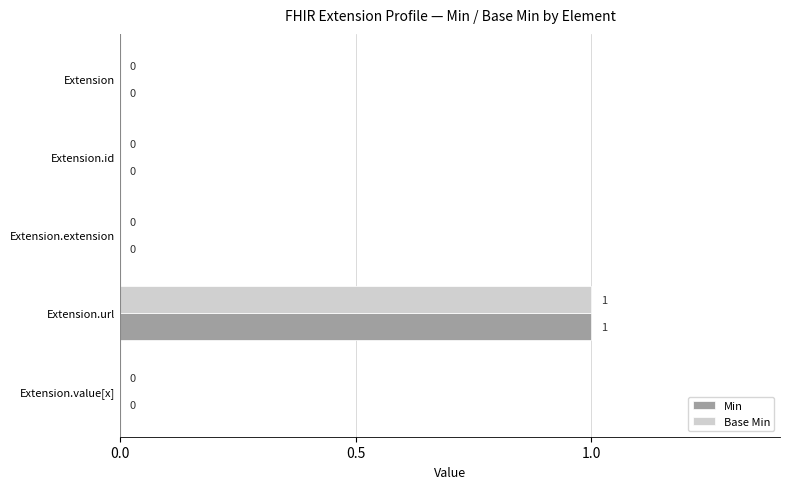

What is the maximum value shown in the chart?

1